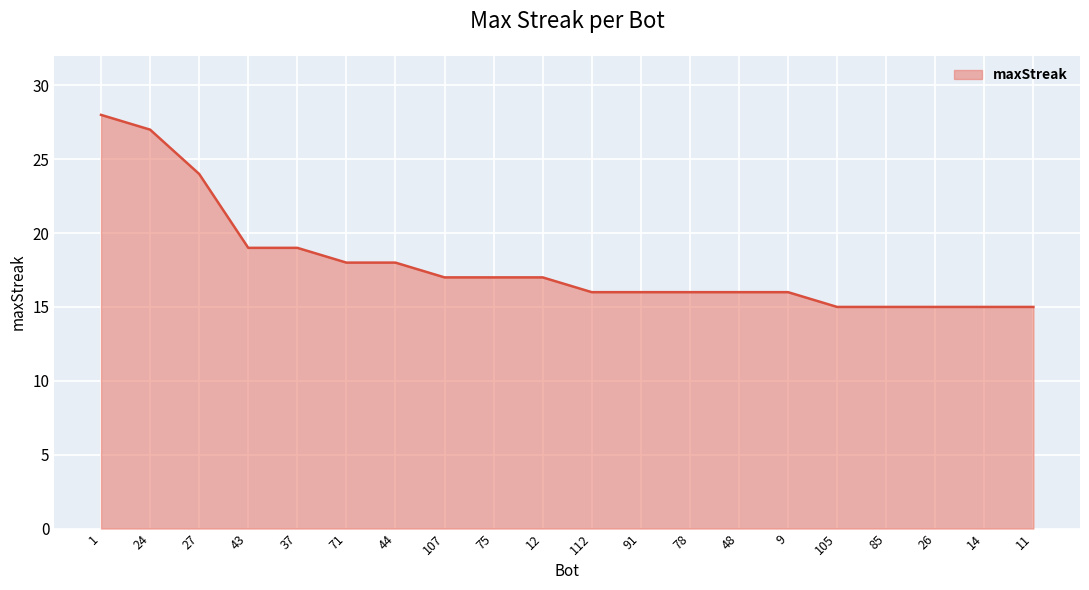

What position from the left is 48?

14